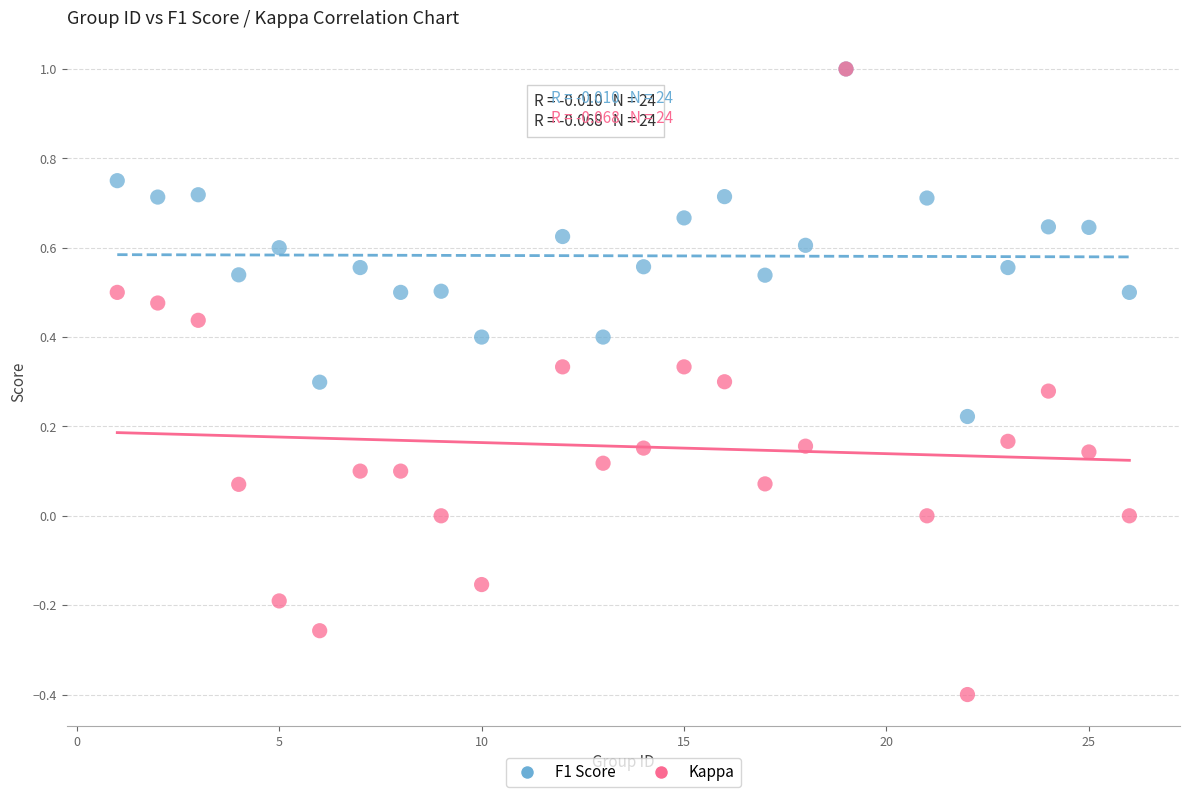

Which series has the widest spread of Y values?

Kappa